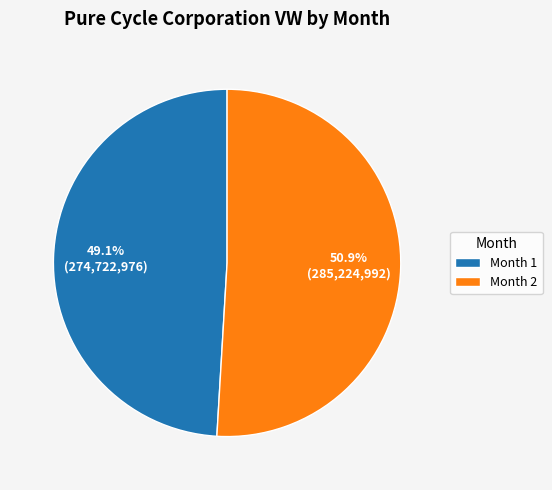

Is it true that Month 2 is 57% of the pie?

False